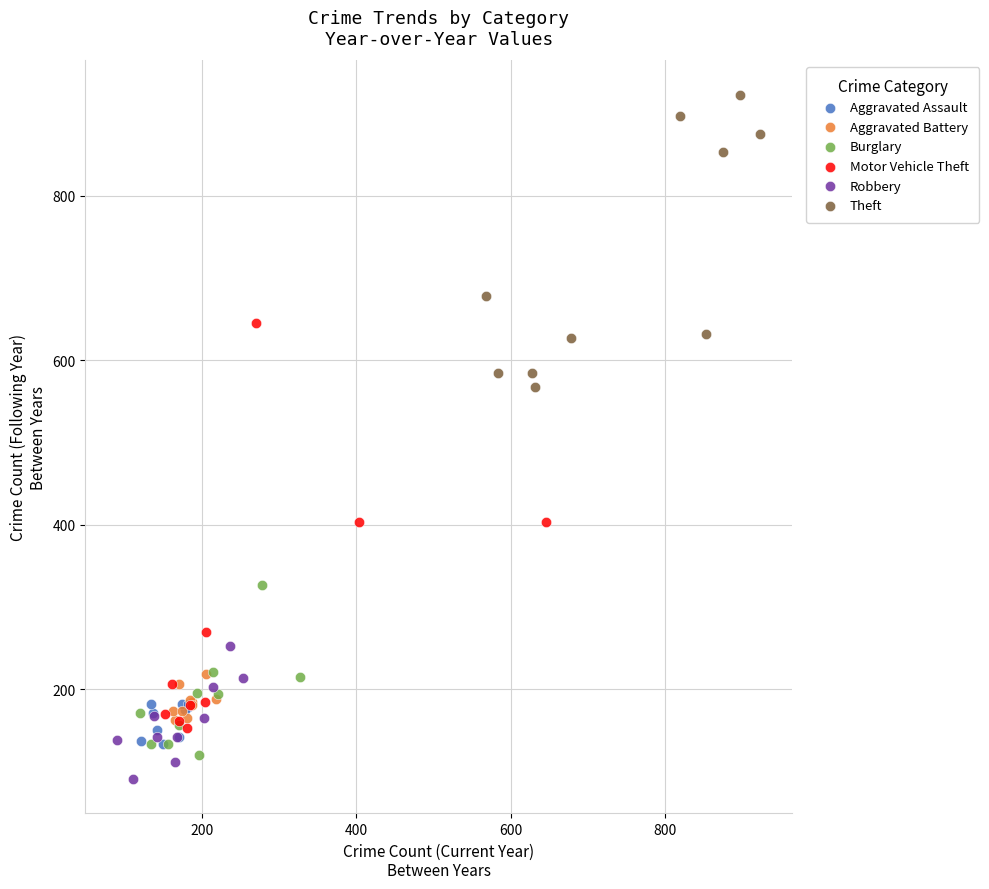

What are all the series names shown in the legend?

Aggravated Assault, Aggravated Battery, Burglary, Motor Vehicle Theft, Robbery, Theft